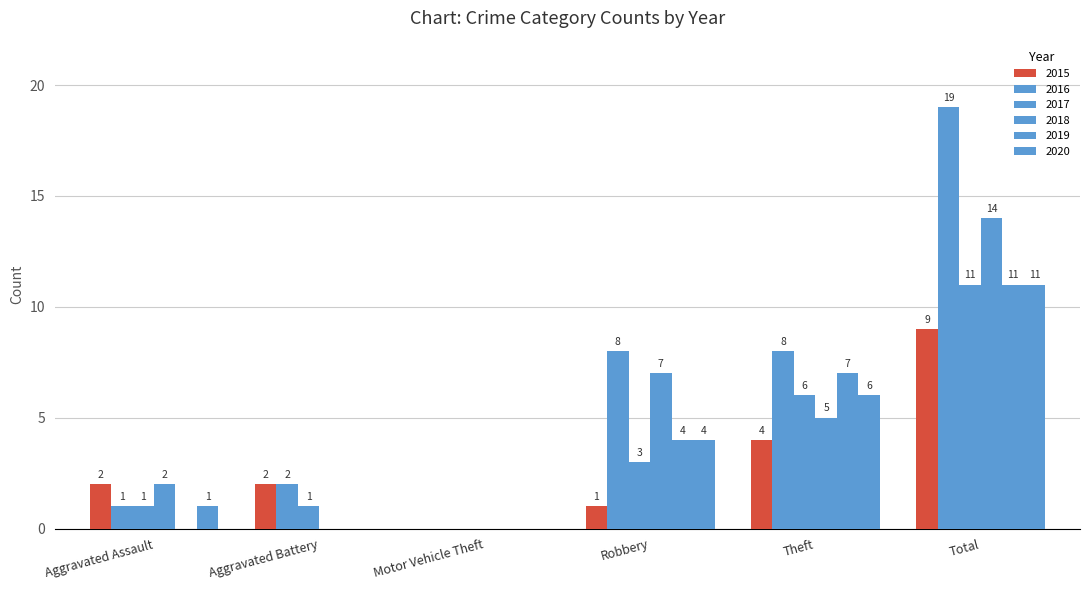

List the series in order of their peak value, lowest first.

2015, 2017, 2019, 2020, 2018, 2016